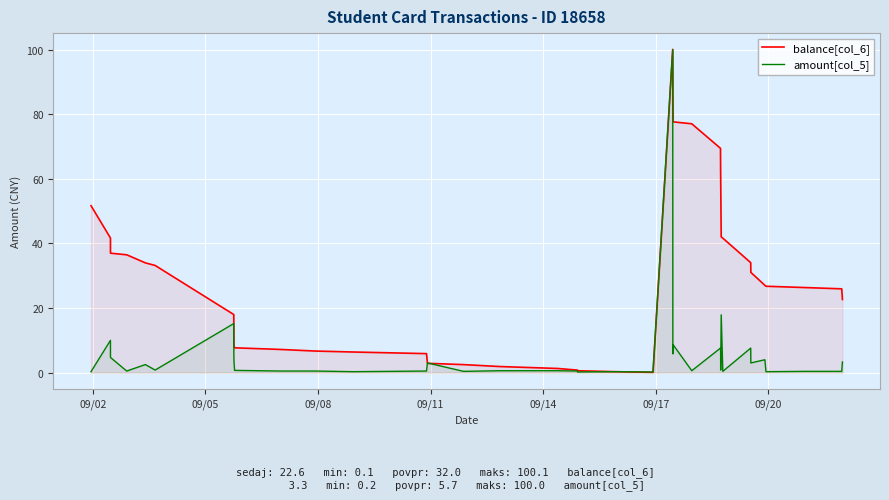

Rank the series by their average value, from lowest to highest.

amount[col_5], balance[col_6]